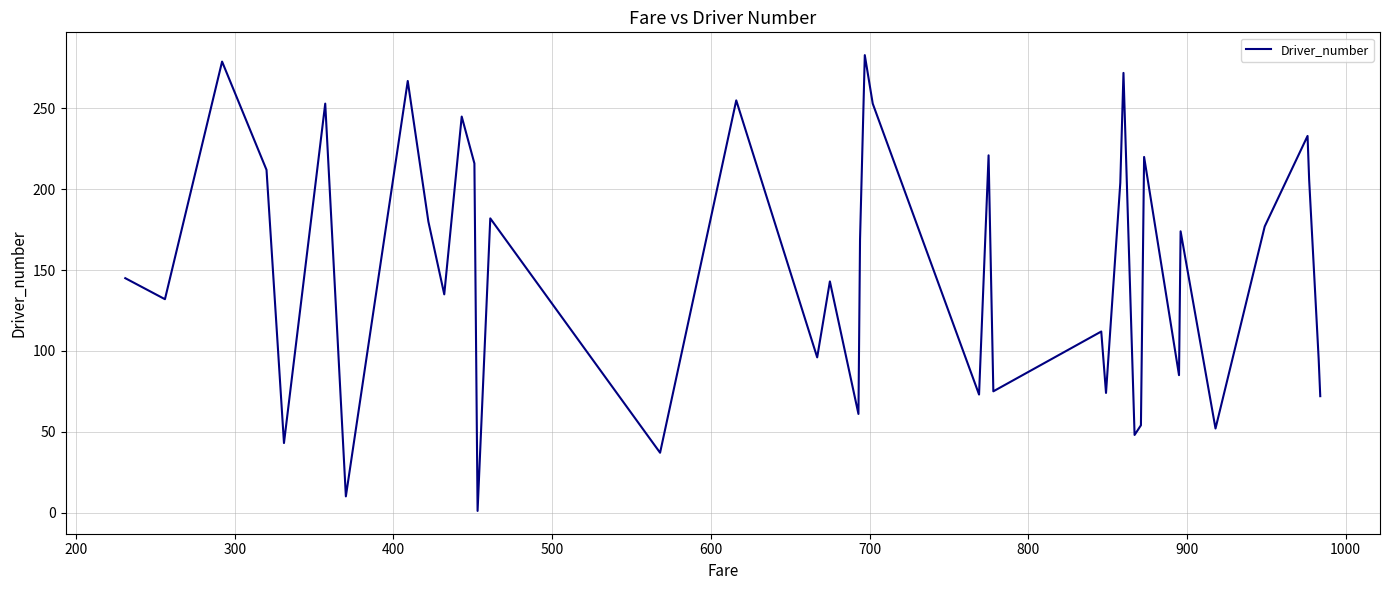

How many values are below 169?

20